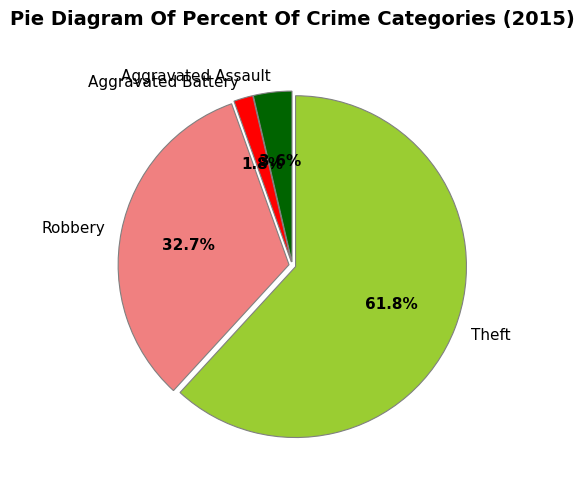

Between Aggravated Assault and Theft, which is larger?

Theft